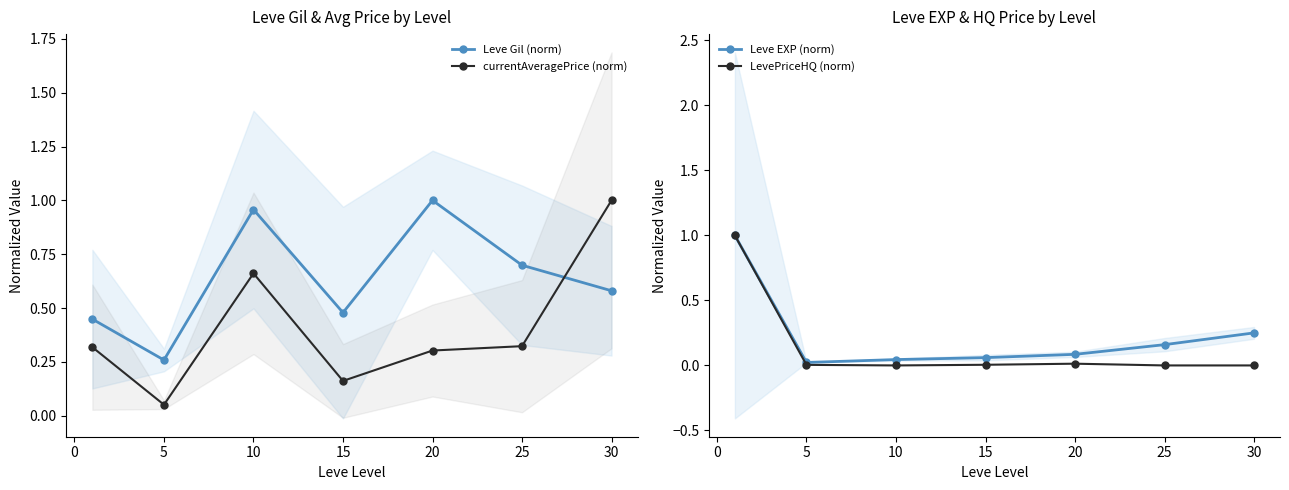

At which category does currentAveragePrice (norm) reach its first local peak?

10